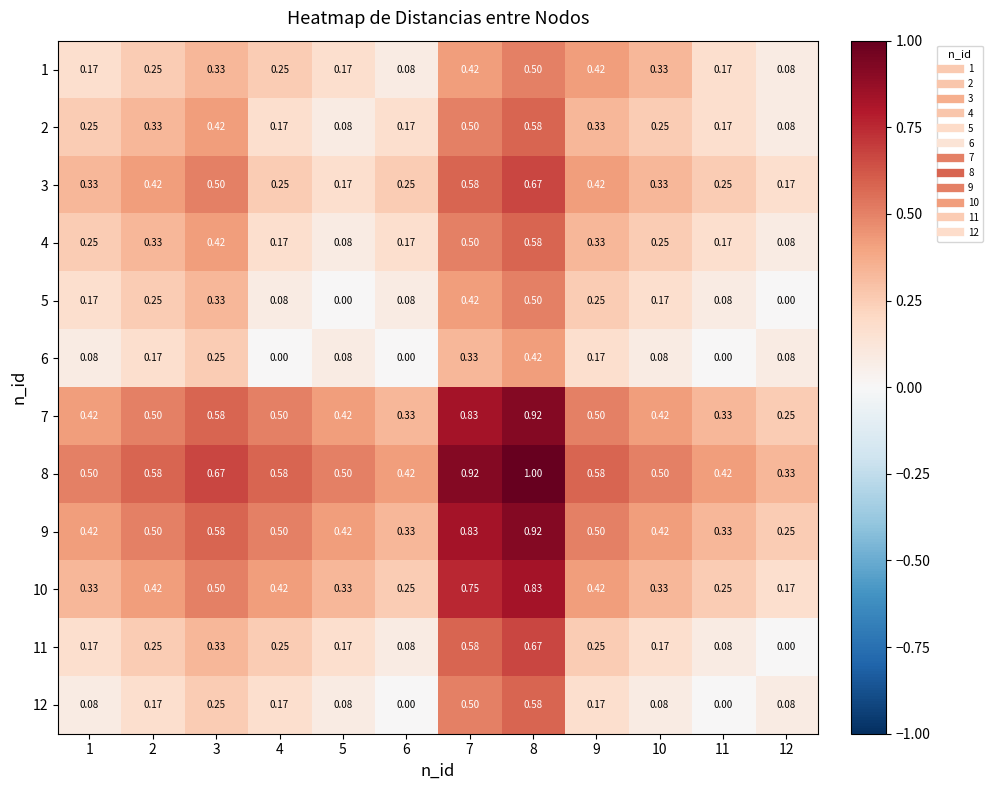

List the series in order of their peak value, lowest first.

6, 1, 5, 2, 4, 12, 3, 11, 10, 7, 9, 8